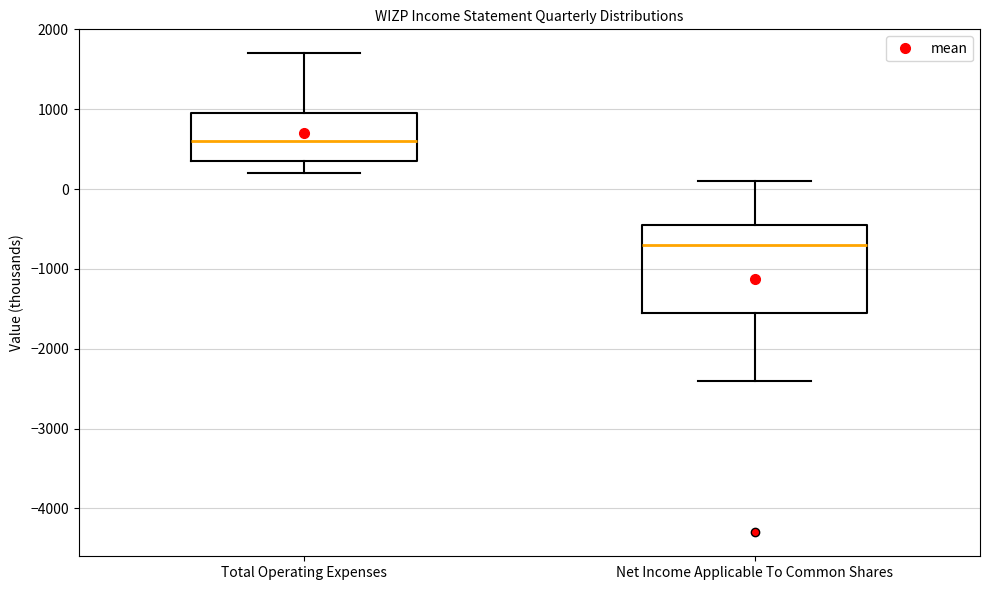

Reading left to right, read every box against the y-axis: the position of its median line, the range the box covers, and the ends of its whiskers. The values are not printed on the chart, so give them approximately, as read against the axis.

Total Operating Expenses: median 600, box 400 to 1000, whiskers 200 to 1700
Net Income Applicable To Common Shares: median -700, box -1500 to -400, whiskers -2400 to 100